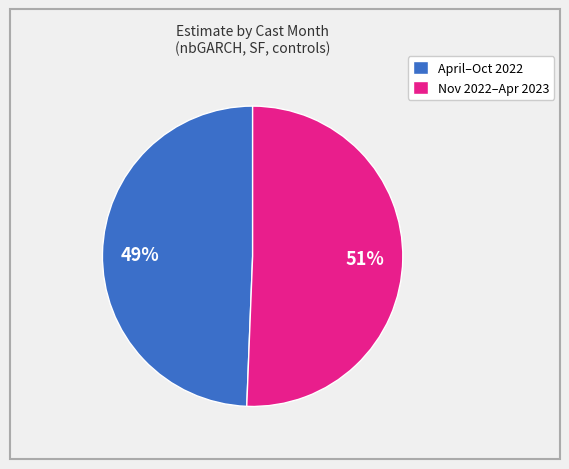

Rank the categories by value from highest to lowest.

Nov 2022–Apr 2023, April–Oct 2022